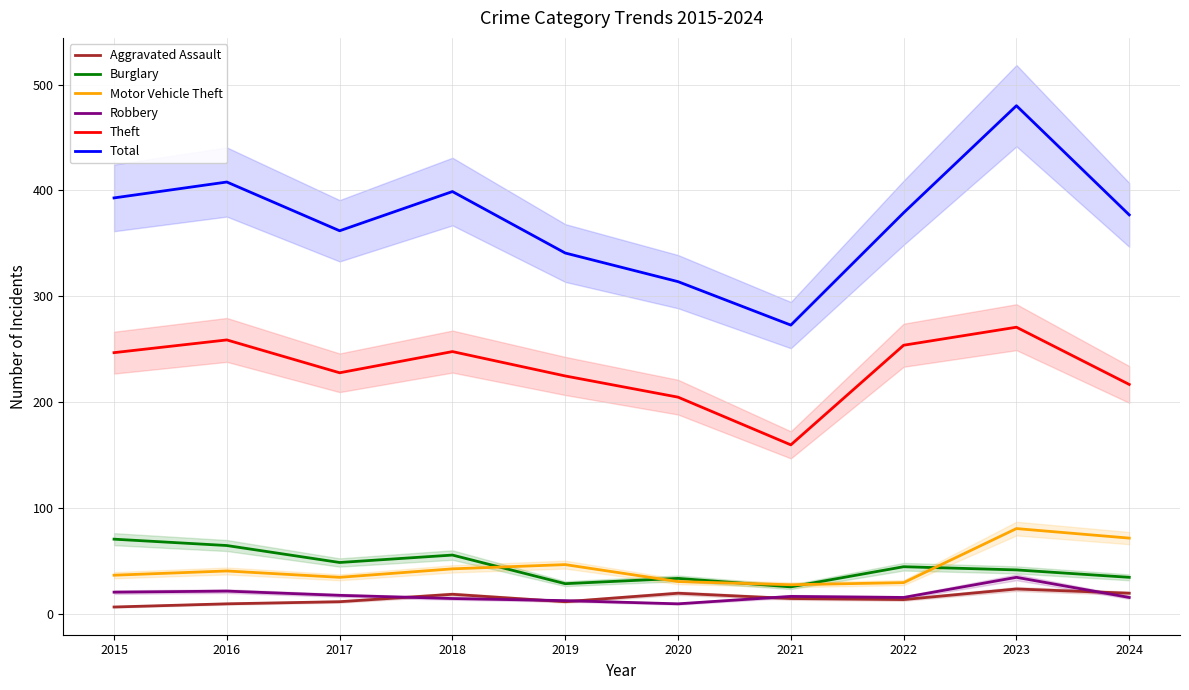

What is the maximum value for Motor Vehicle Theft?

81